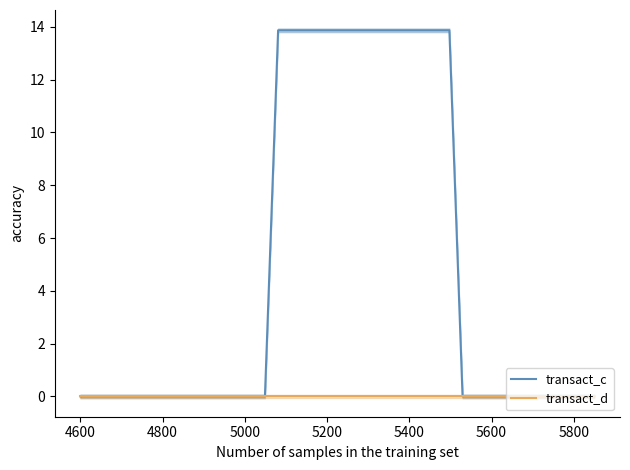

What is the maximum value for transact_c?

13.9